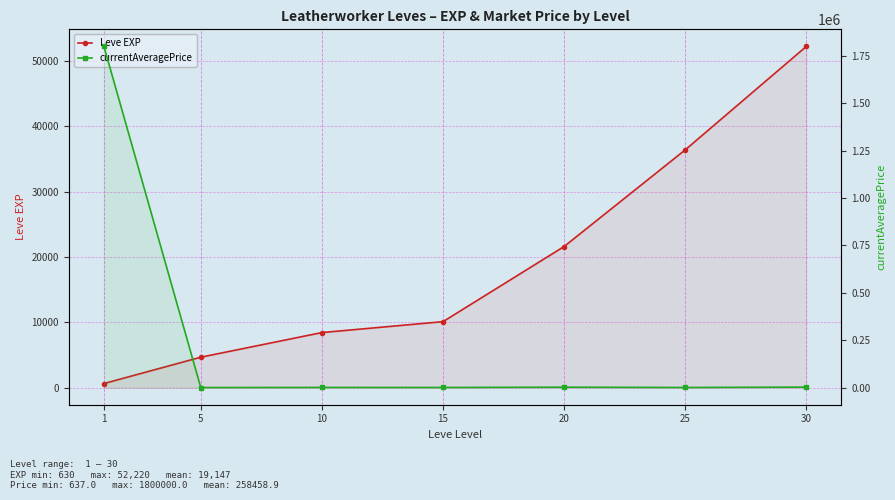

True or false: currentAveragePrice and Leve EXP intersect in this chart.

True